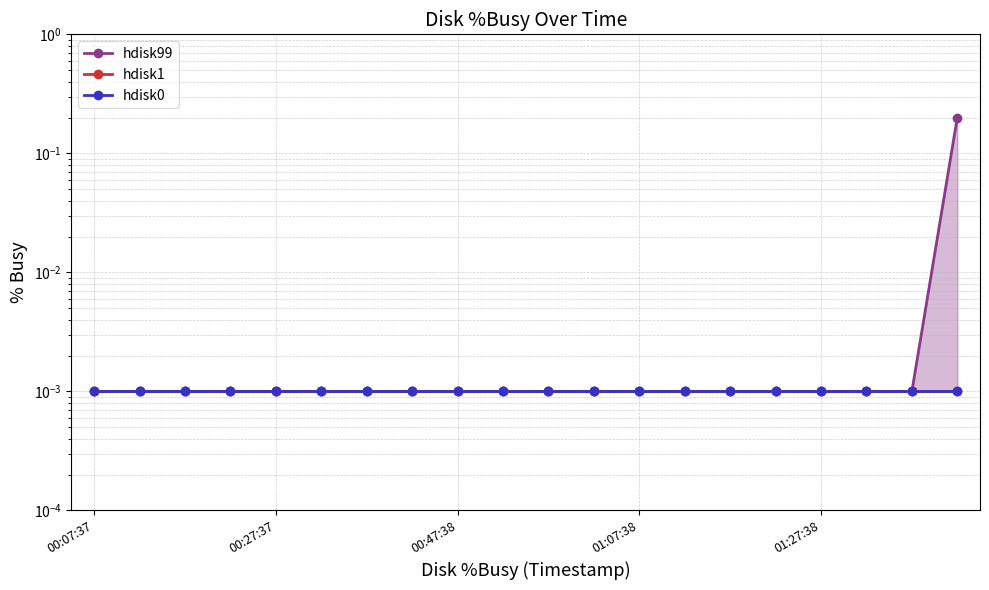

At which label does hdisk99 reach its peak?

19